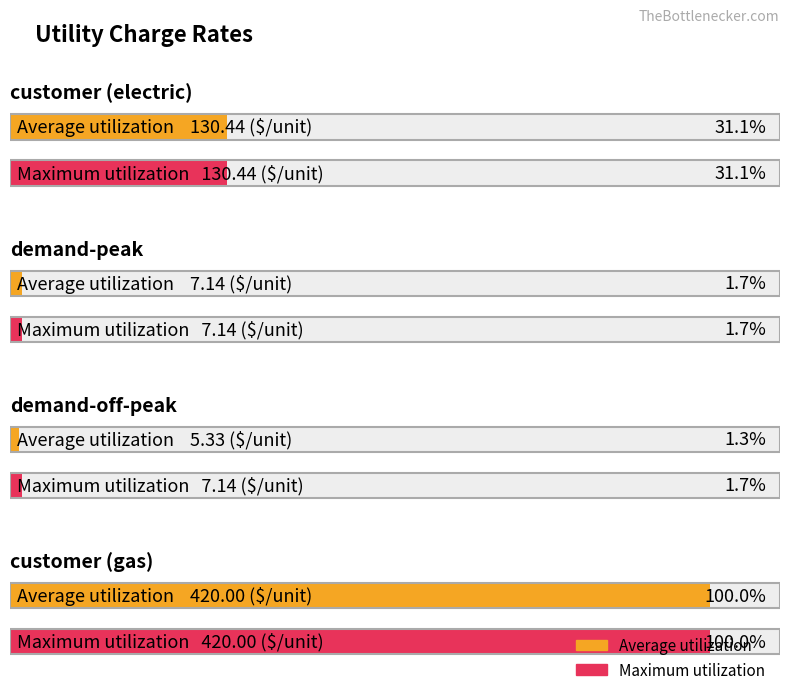

Rank the series by their maximum value, from lowest to highest.

Average utilization, Maximum utilization